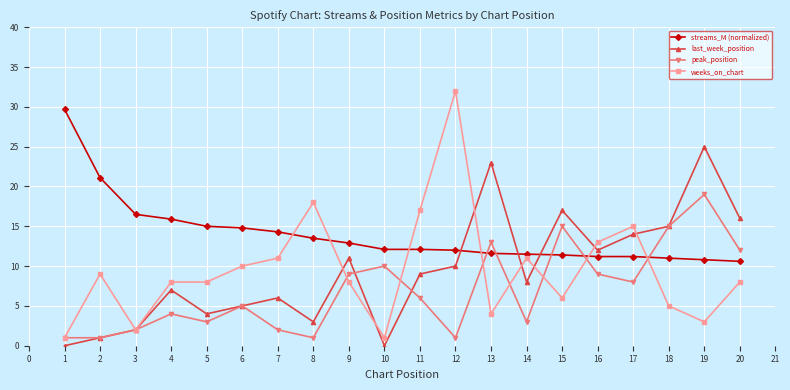

What is the sum of all peak_position values?

139.0